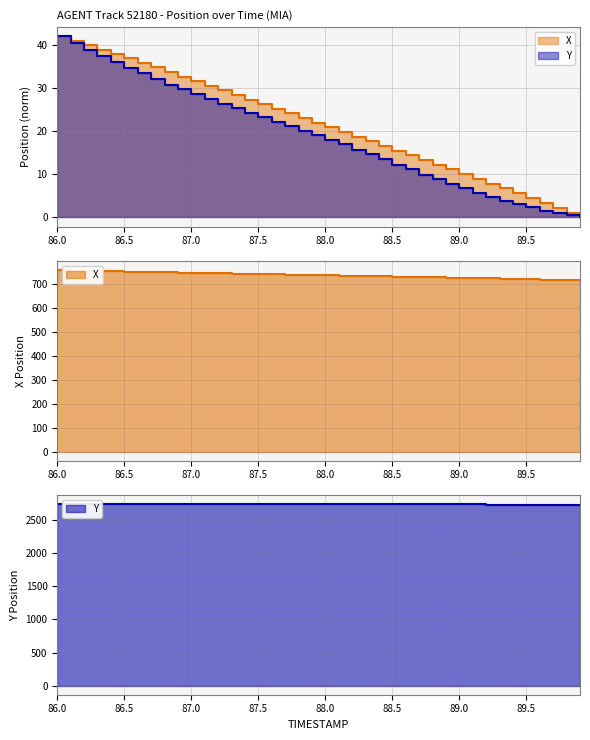

Between 35 and 89.0, which is larger?

89.0